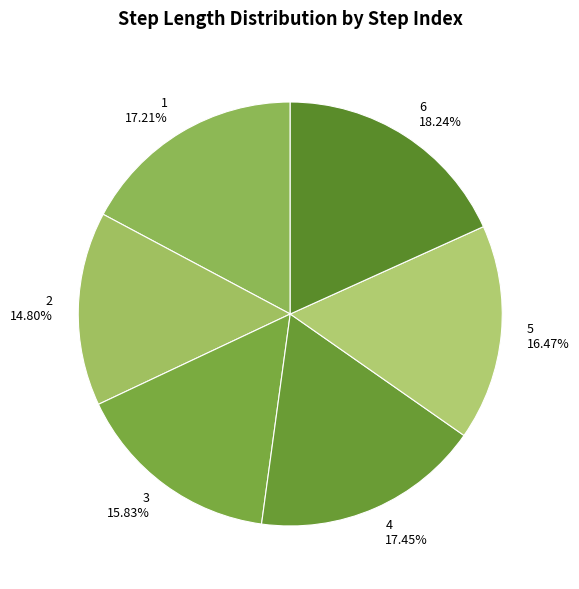

What percentage is the 3 slice, to the nearest percent?

16%